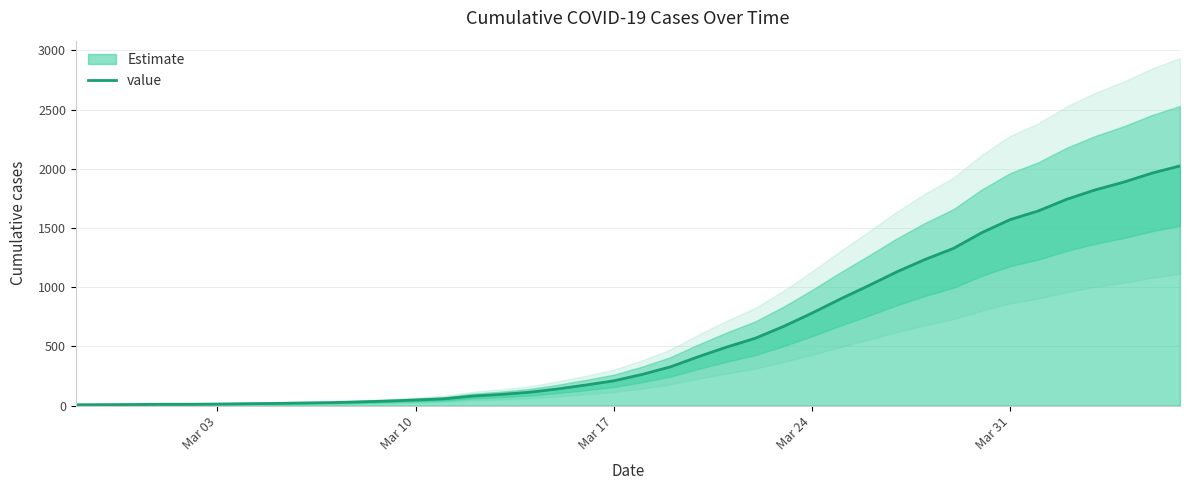

How many lines are shown in the chart?

1